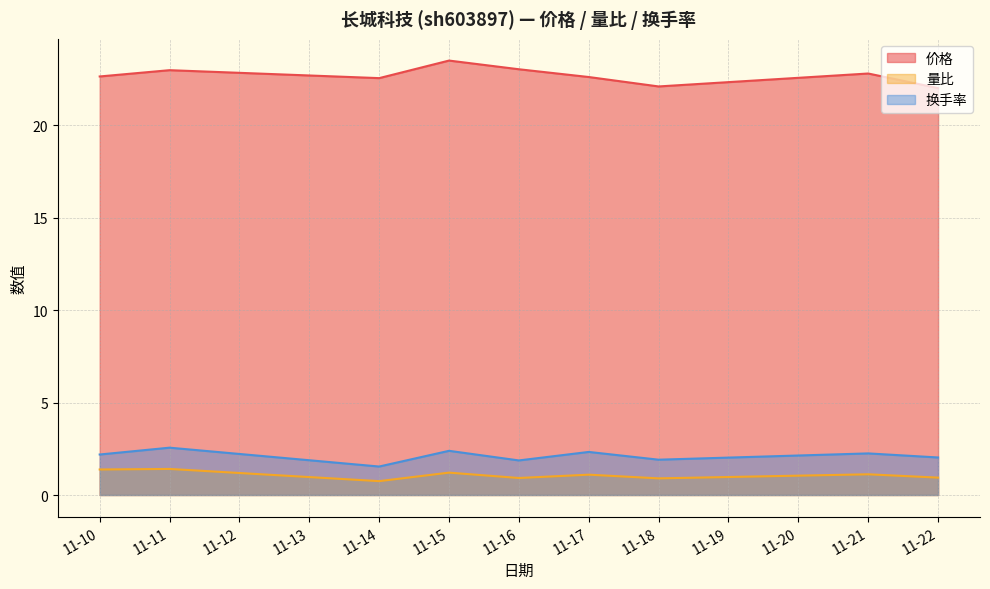

What is the difference between the highest and lowest values at 11-18?

21.2